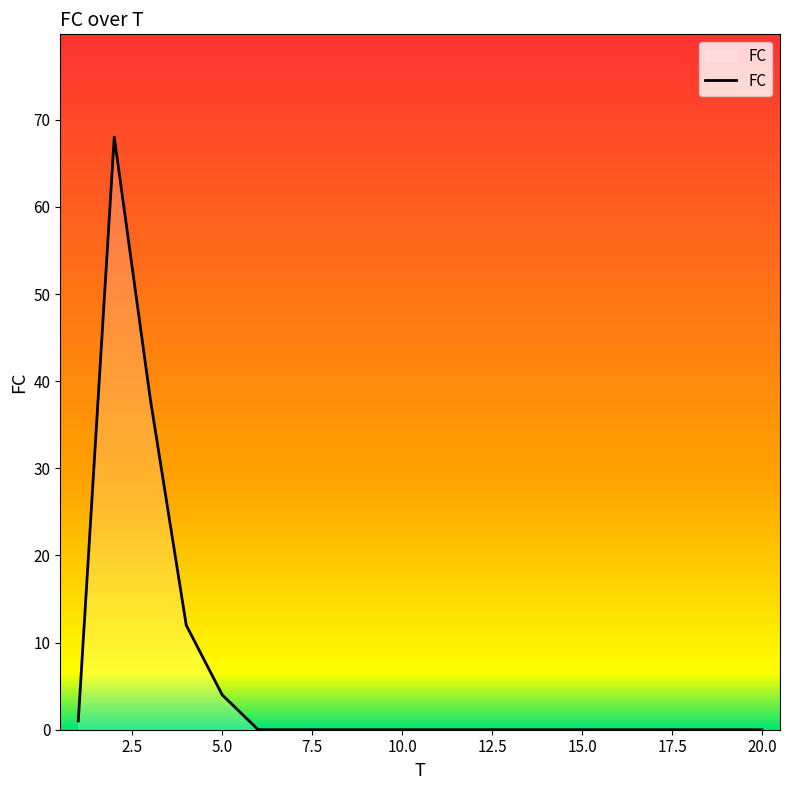

What is the difference between the maximum and minimum values?

68